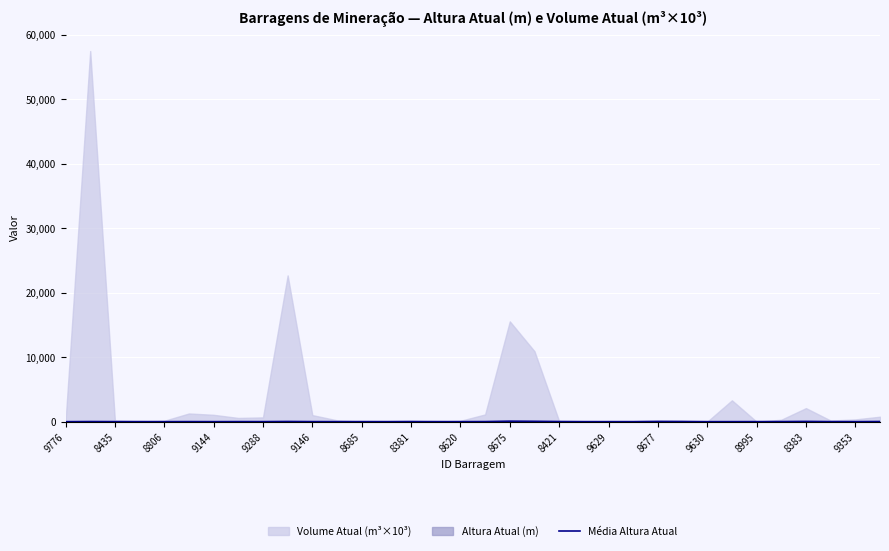

Reading right to left, transcribe all the data shown in this chart.

24.0	4.0	10.0	40.0	14.0	7.2	4.7	1.0	27.4	30.0	4.0	5.0	6.0	21.6	55.0	78.0	14.7	4.9	8.0	14.6	6.0	10.0	5.0	10.9	30.0	8.0	11.0	5.0	10.3	3.0	8.8	8.5	19.6	0.0